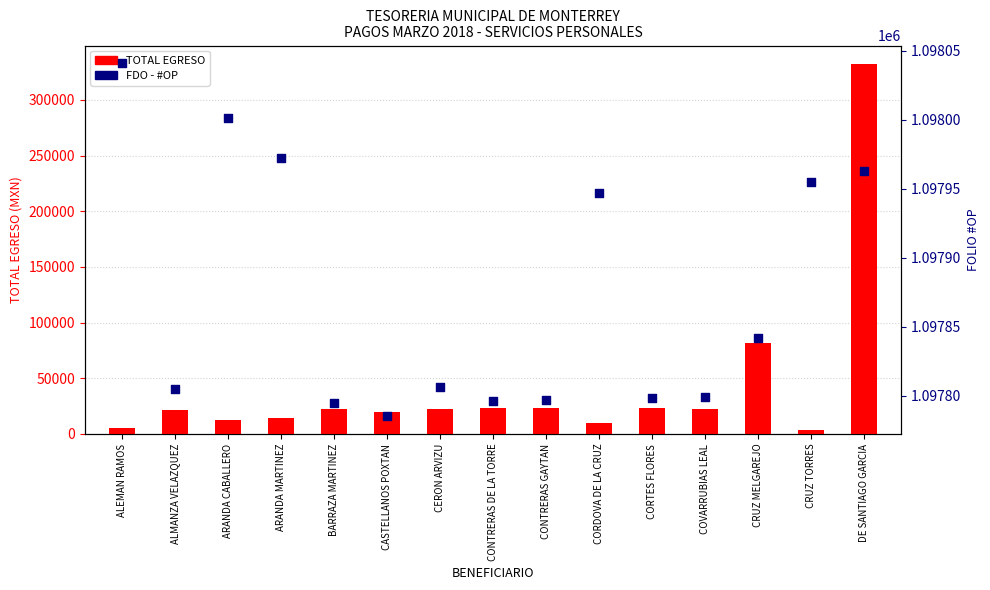

At which category is the sum across all series the highest?

DE SANTIAGO GARCIA